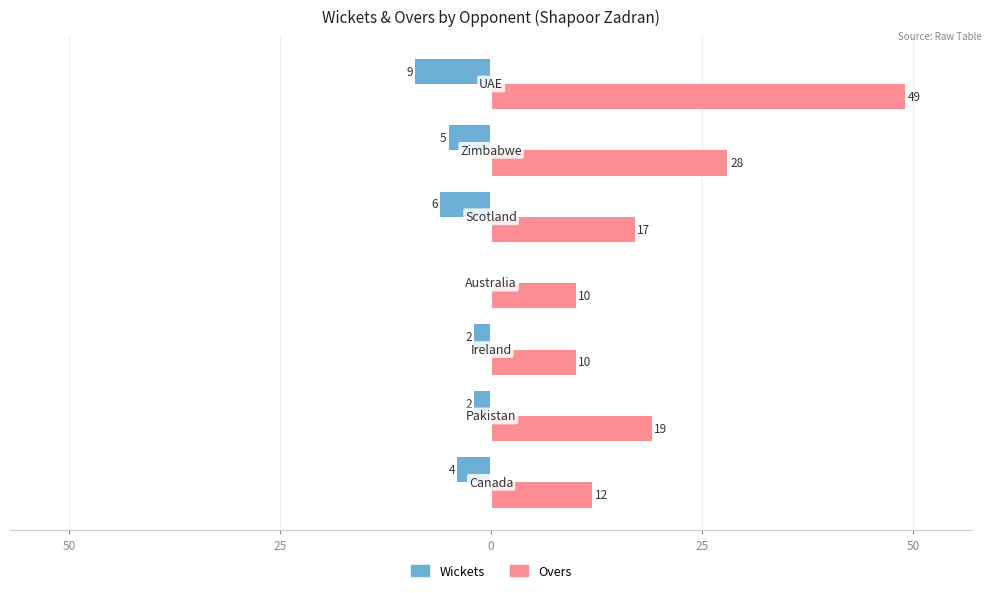

What are all the series names shown in the legend?

Wickets, Overs